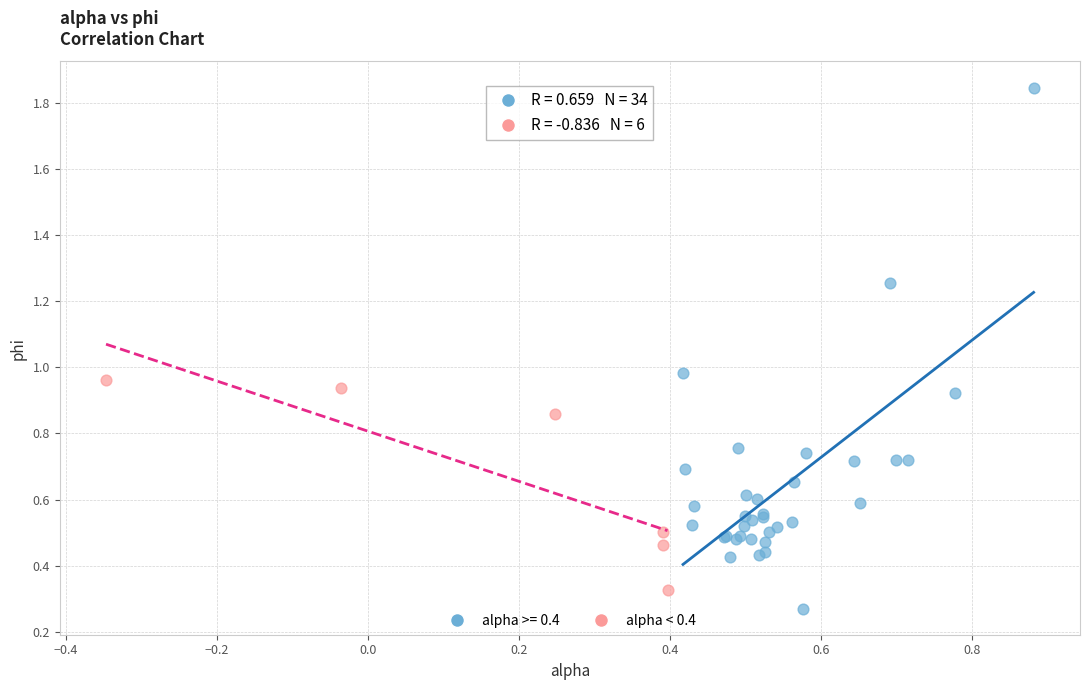

Which series reaches the maximum Y coordinate?

alpha >= 0.4